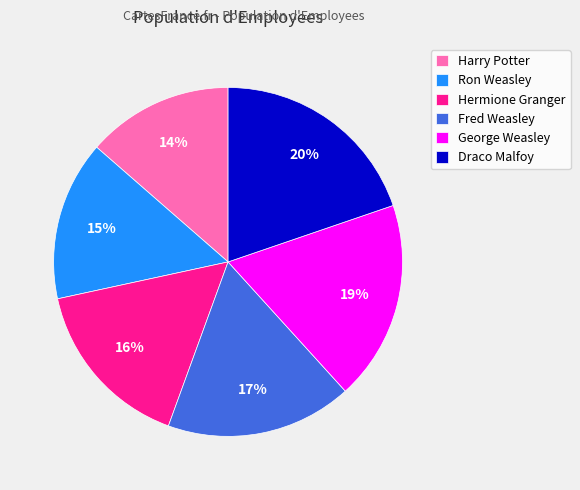

Does Hermione Granger account for over 50% of the chart?

No